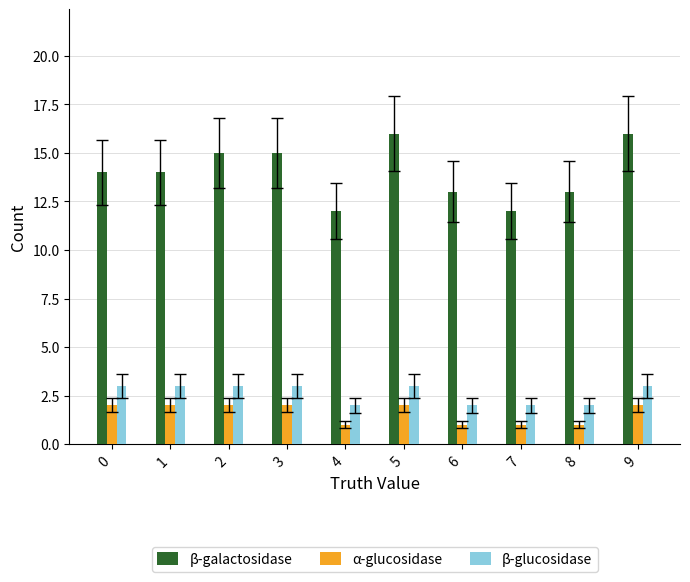

Is the value of β-galactosidase at 3 greater than the value of α-glucosidase at 8?

Yes